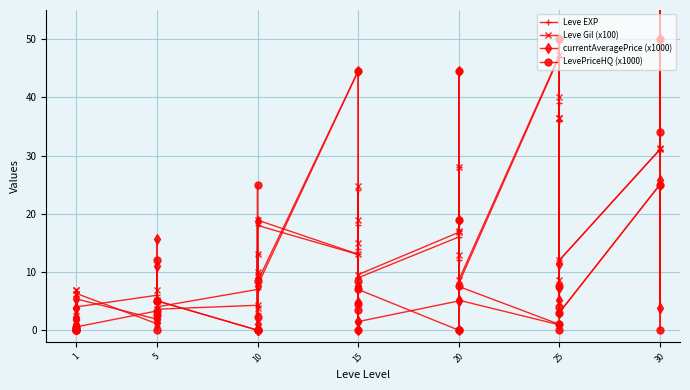

What is the maximum value for Leve EXP?

64.0